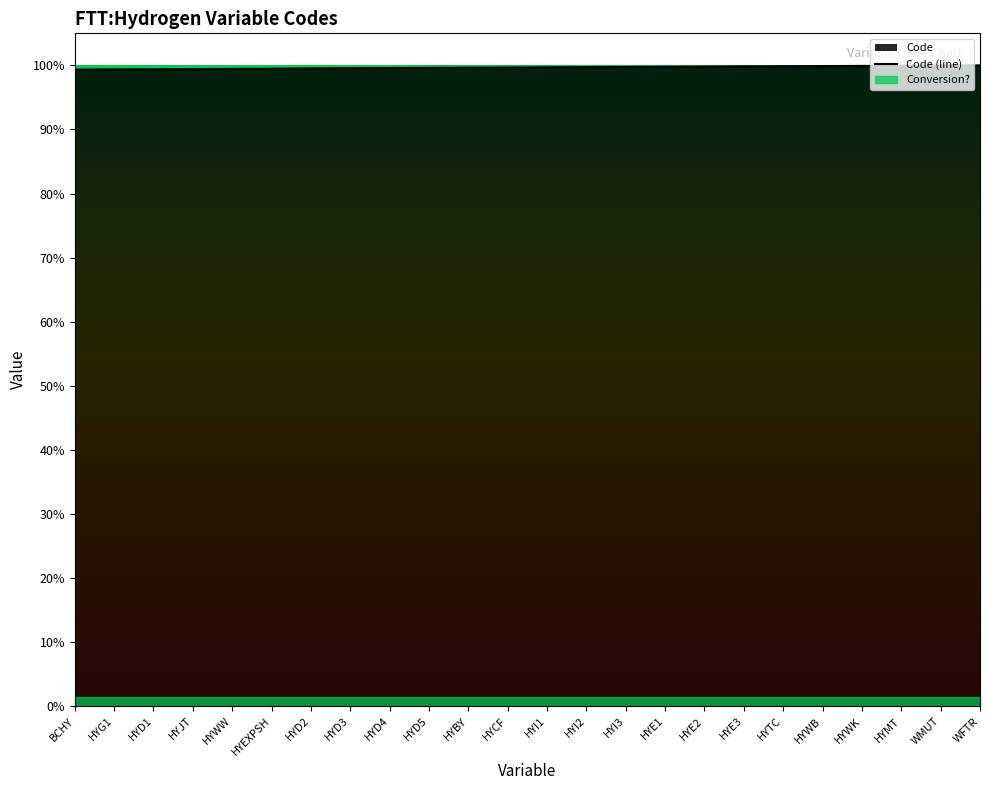

Rank the categories by value from lowest to highest.

BCHY, HYG1, HYD1, HYJT, HYWW, HYEXPSH, HYD2, HYD3, HYD4, HYD5, HYBY, HYCF, HYI1, HYI2, HYI3, HYE1, HYE2, HYE3, HYTC, HYWB, HYWK, HYMT, WMUT, WFTR